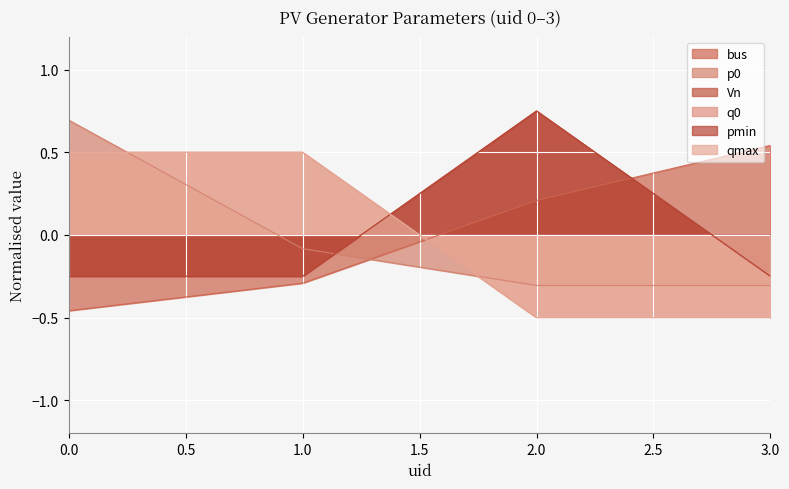

The value of bus at 0 is -0.5. True or false?

True